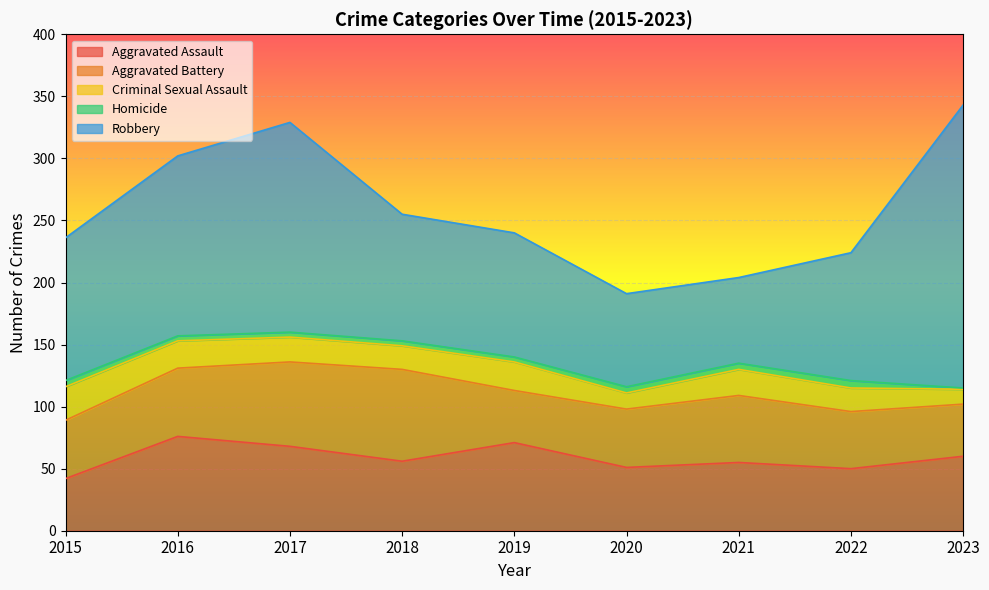

Between 2023 and 2016, which is larger?

2016